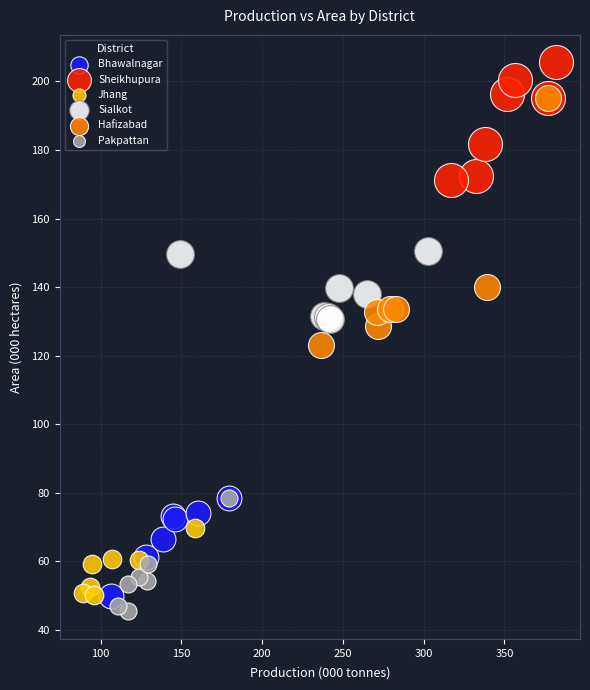

Which series has the largest Y range (max minus min)?

Hafizabad